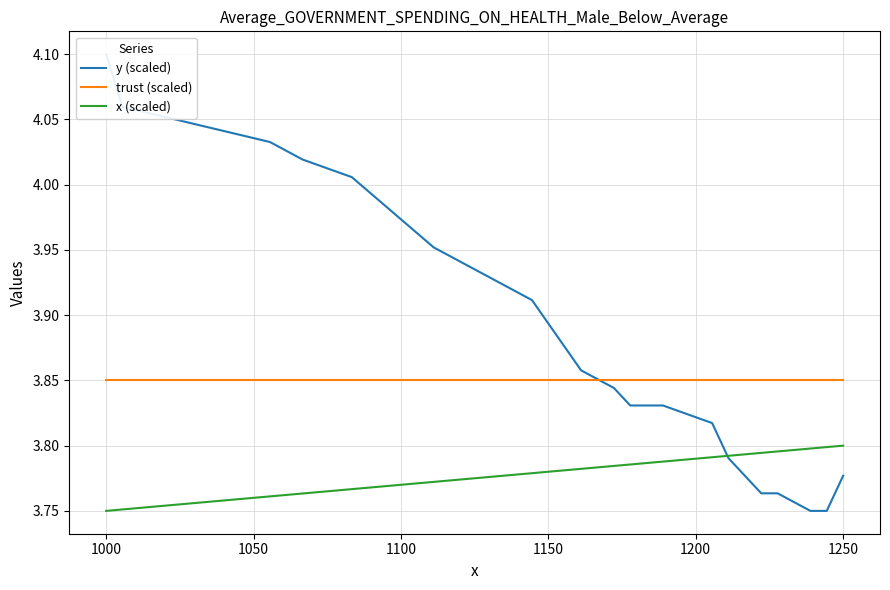

True or false: x (scaled) and trust (scaled) cross at least once.

False